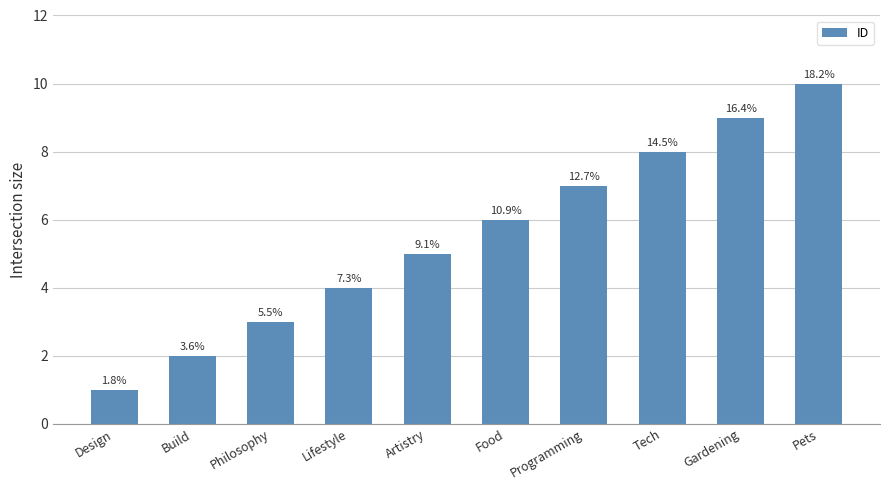

At which category does the chart reach its minimum across all series?

Design